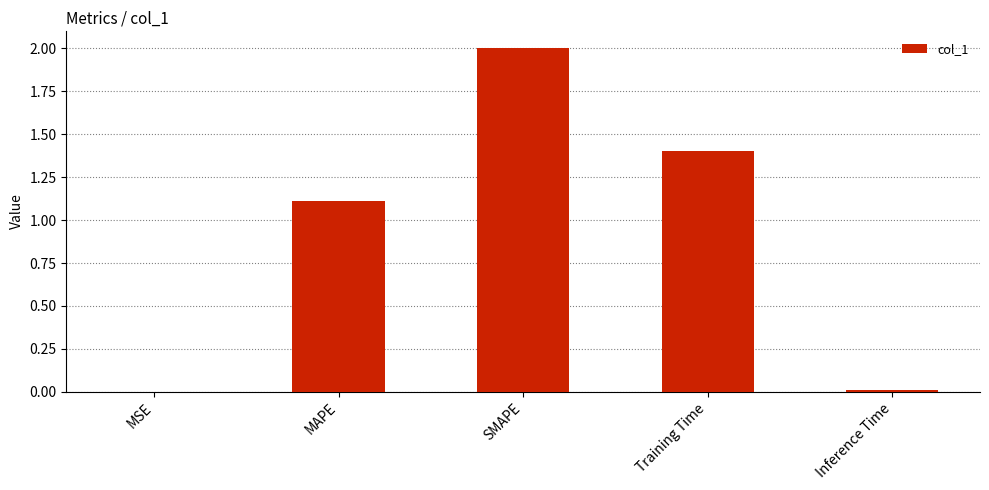

Are the bars grouped side by side (vs. stacked)?

No